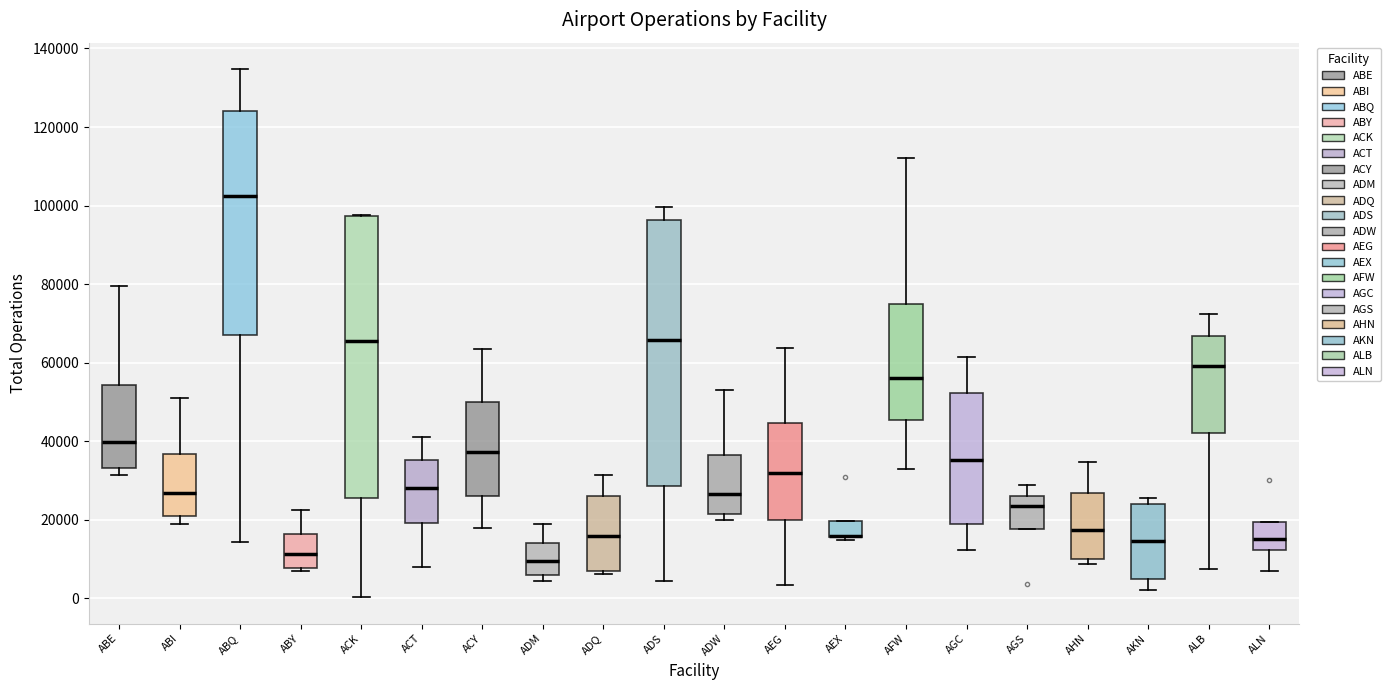

Comparing the boxes themselves (not the whiskers), which one is the tallest?

ACK